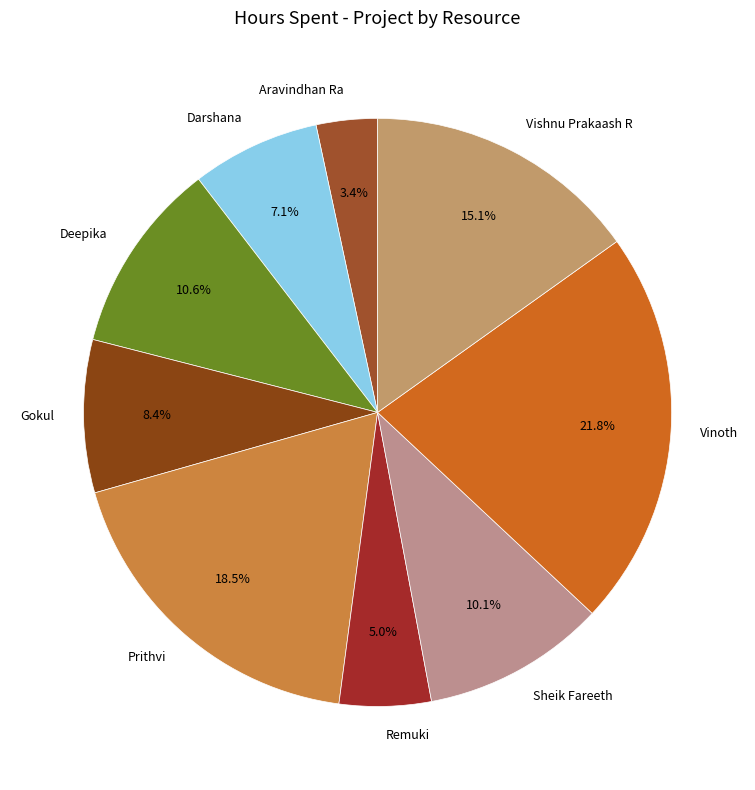

What is the largest slice in the pie chart?

Vinoth